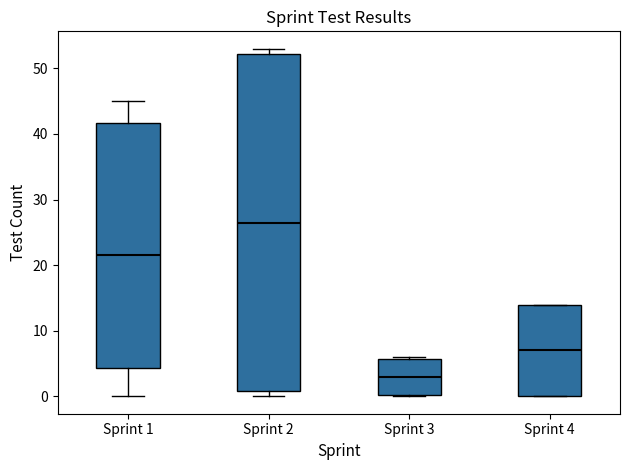

Reading left to right, read every box against the y-axis: the position of its median line, the range the box covers, and the ends of its whiskers. The values are not printed on the chart, so give them approximately, as read against the axis.

Sprint 1: median 22, box 4 to 42, whiskers 0 to 45
Sprint 2: median 27, box 1 to 52, whiskers 0 to 53
Sprint 3: median 3, box 0 to 6, whiskers 0 to 6
Sprint 4: median 7, box 0 to 14, whiskers 0 to 14